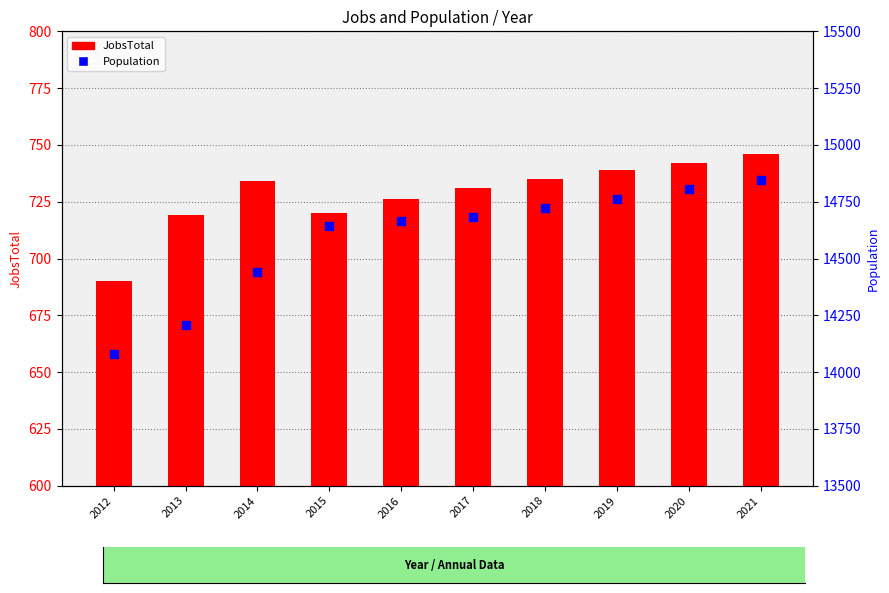

Which series contains the lowest Y value?

JobsTotal